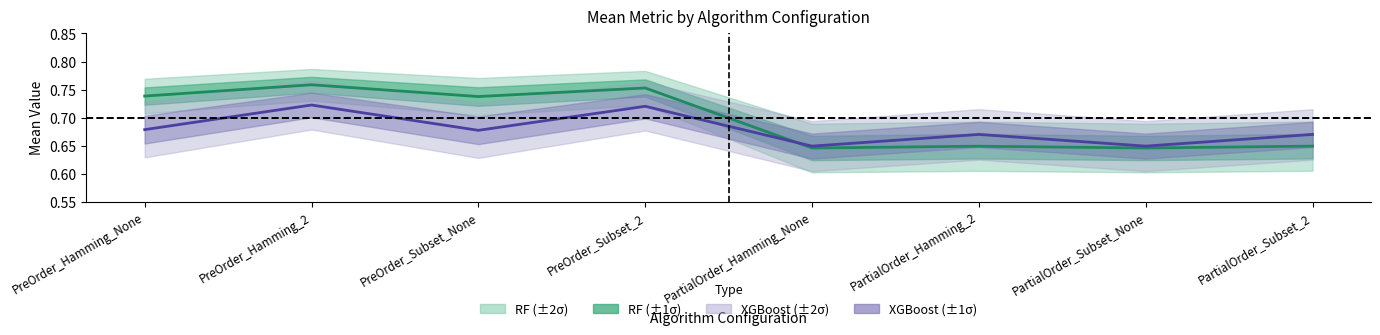

At PartialOrder_Hamming_None, list the series in order from largest to smallest.

XGBoost Mean, RF Mean